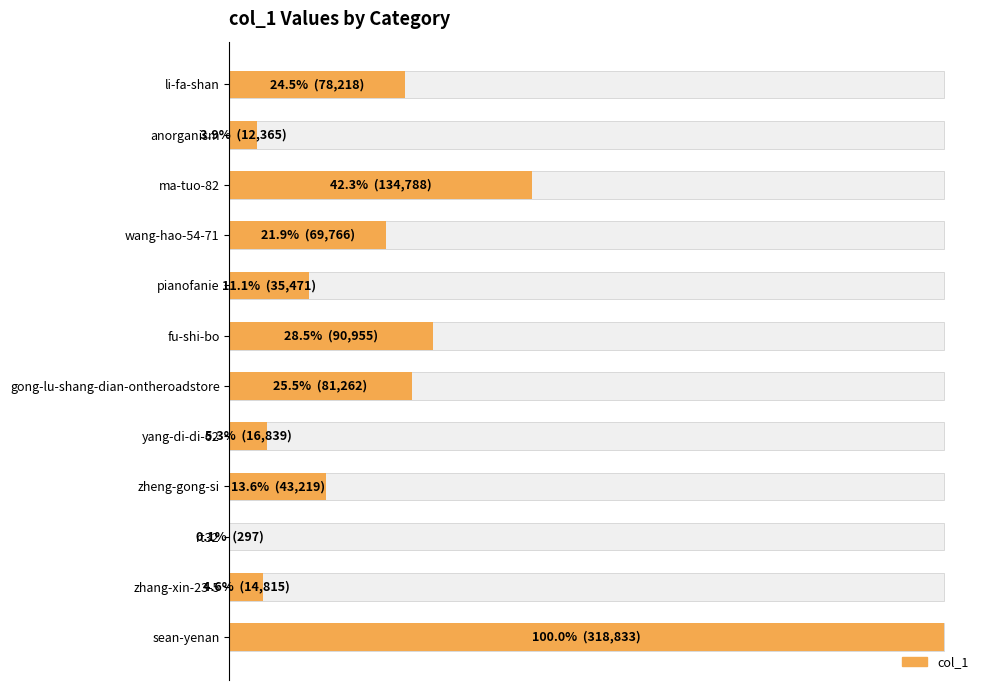

How many series are shown in this chart?

1